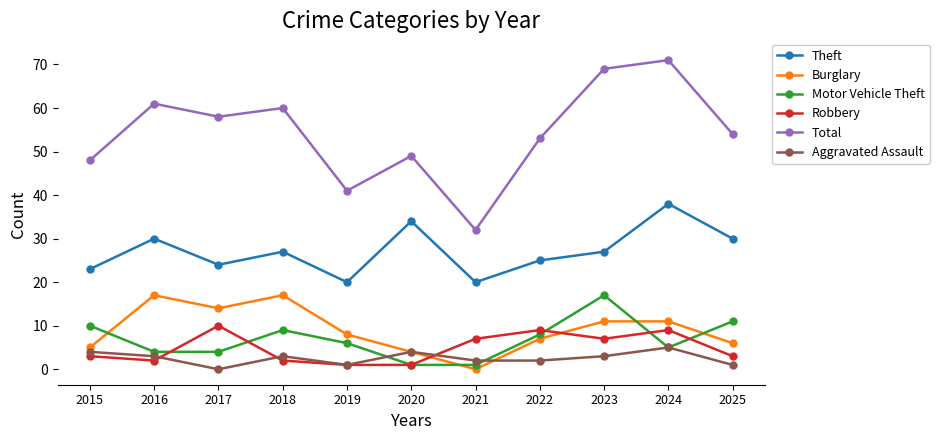

How many series are shown in this chart?

6